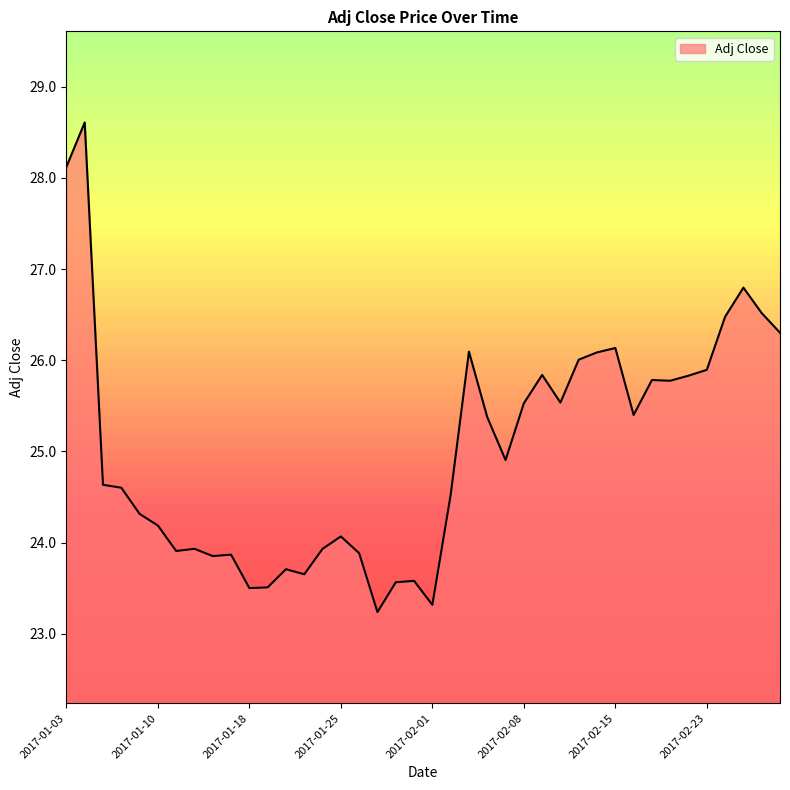

What is the minimum value shown in the chart?

23.2